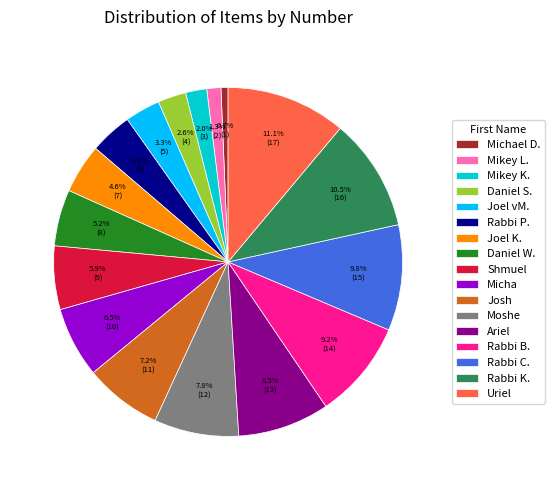

Is Mikey L. the majority of the pie?

No